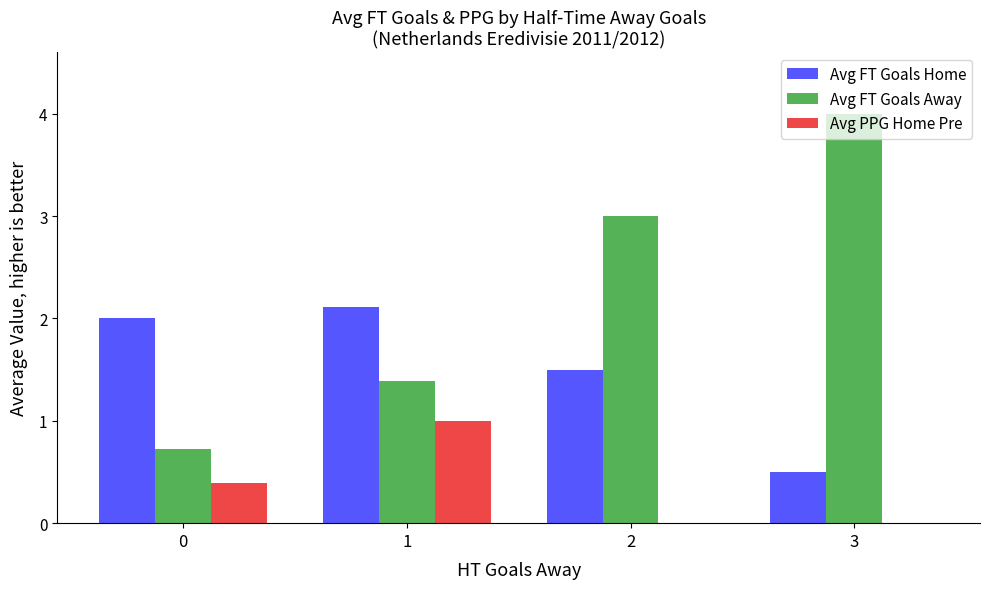

The value of Avg FT Goals Home at 1 is 3.0. True or false?

False